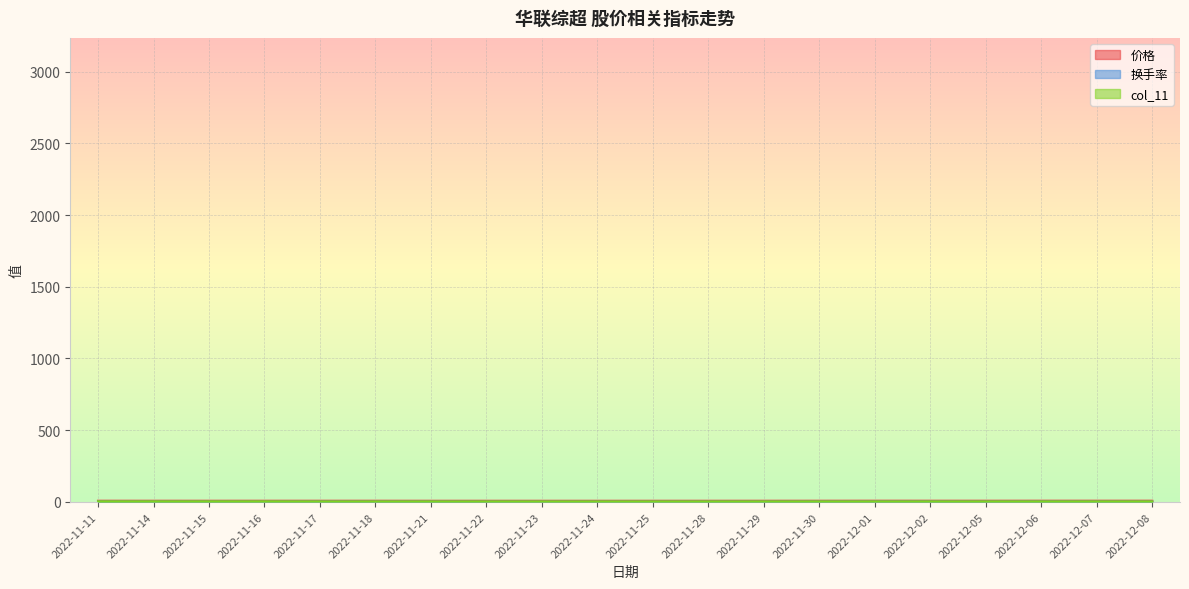

True or false: 价格 has a value of 9.0 at 2022-12-07.

False